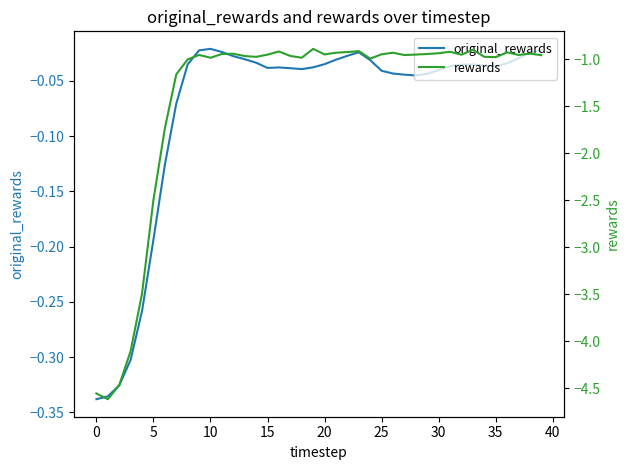

Does the chart display data point markers on the line(s)?

No